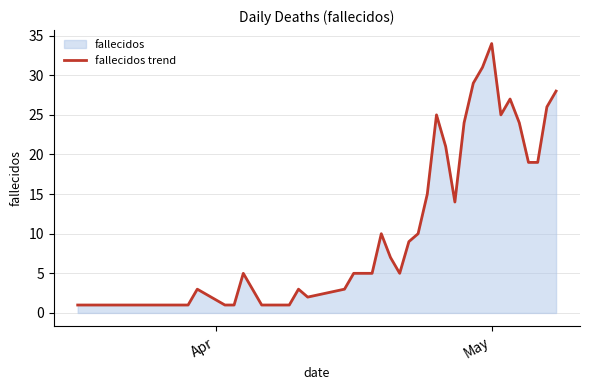

What is the maximum value shown in the chart?

34